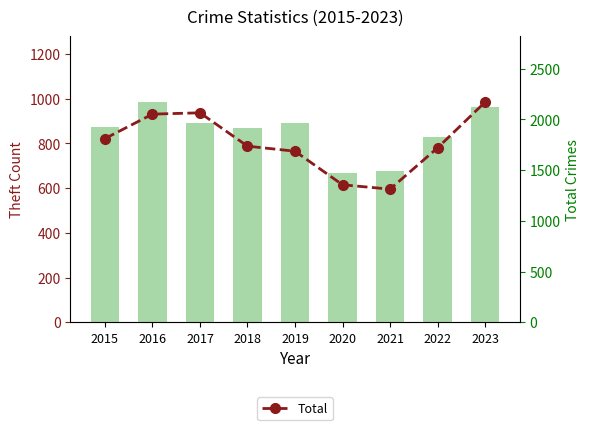

What is the value of the Total bar at the 2nd from the left?

2053